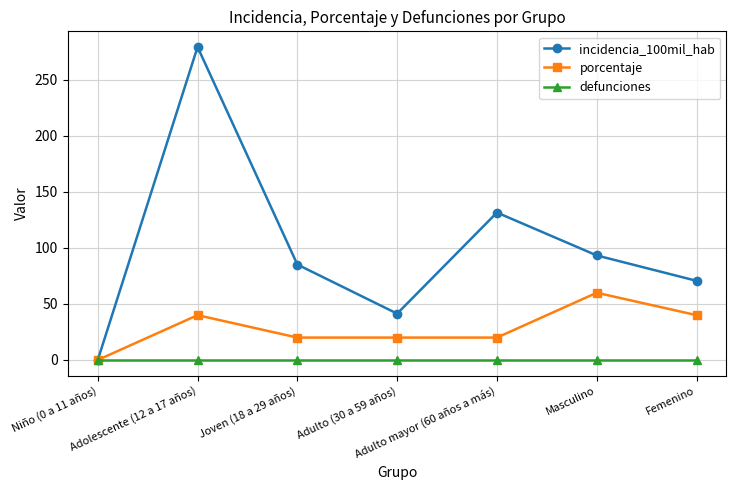

How many lines are shown in the chart?

3